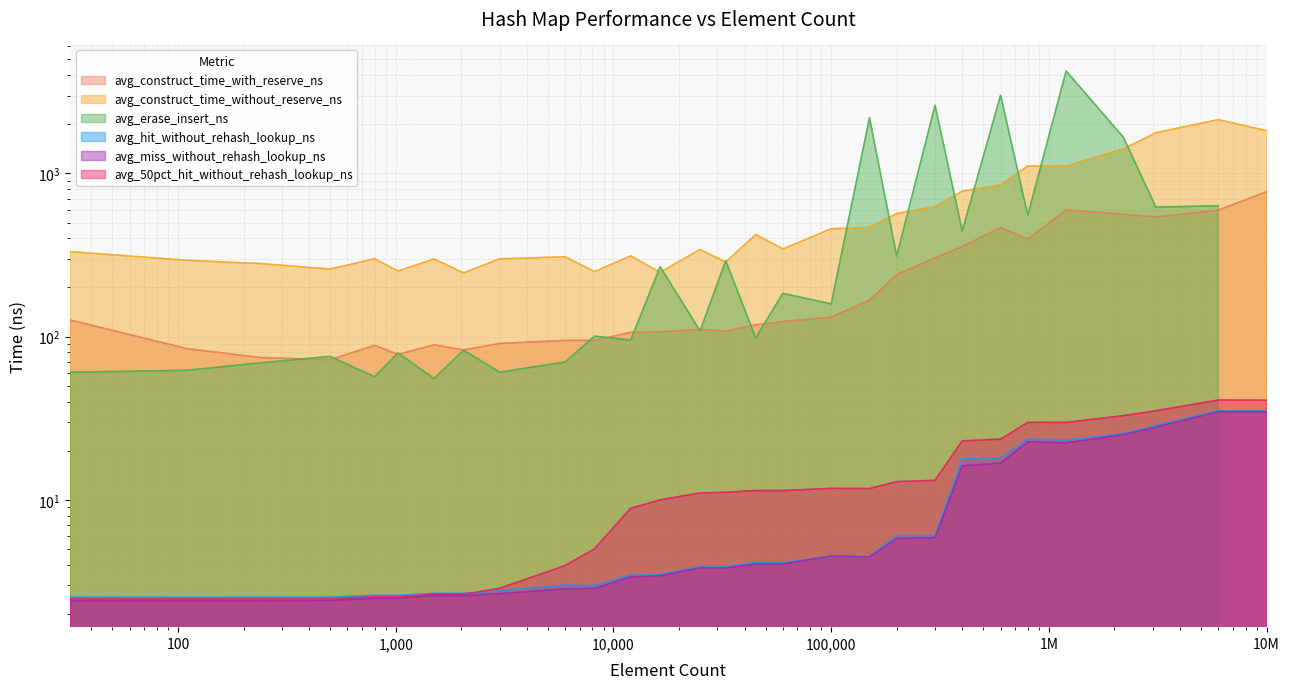

The avg_miss_without_rehash_lookup_ns series shows 3.8 at 32768. True or false?

True